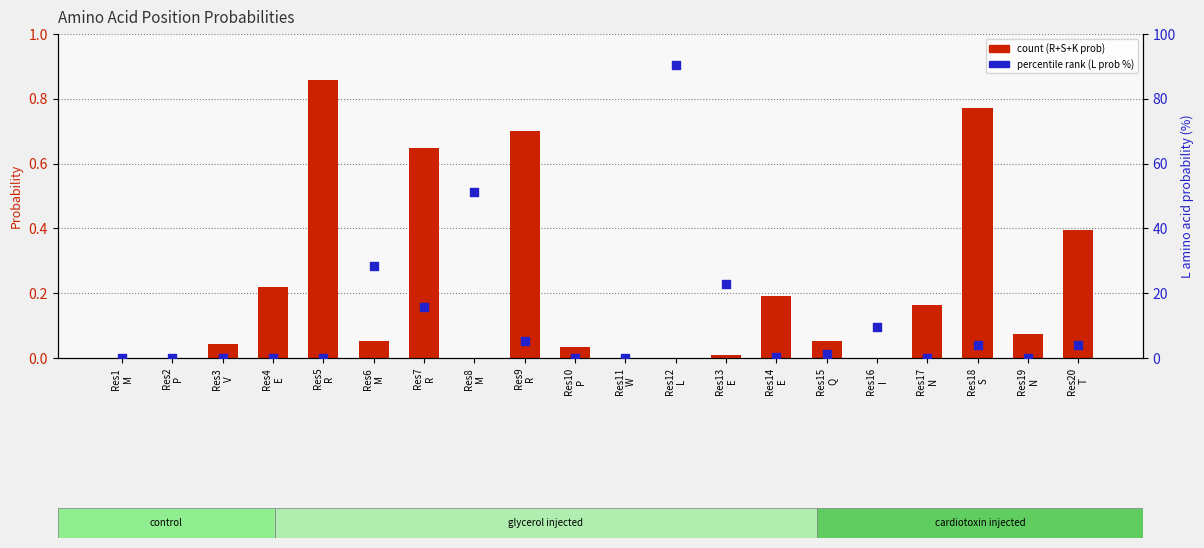

Which series contains the highest Y value?

percentile rank (L prob %)